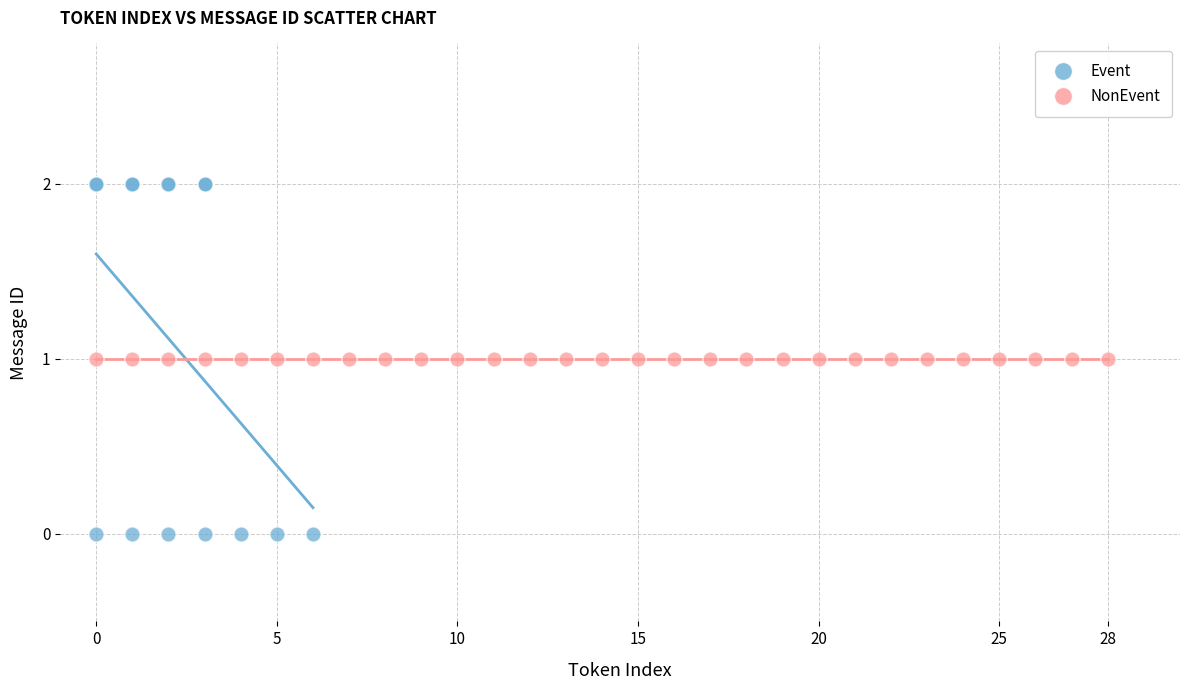

Which series contains the lowest Y value?

Event